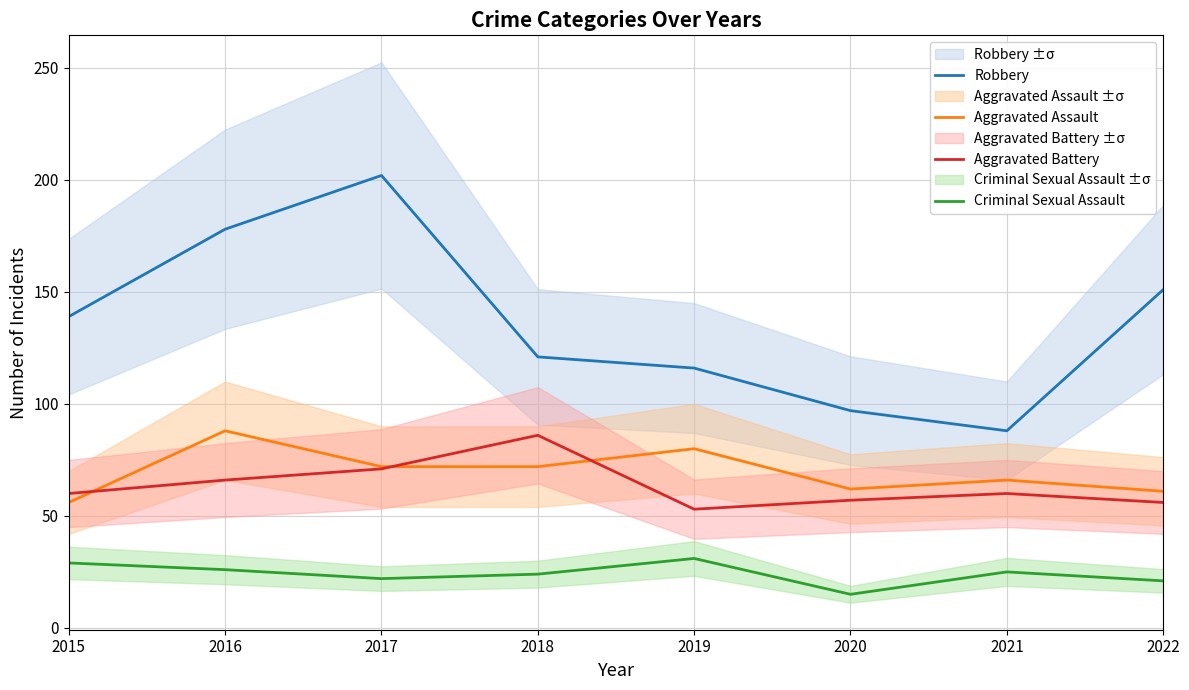

Reading left to right, what are all the values shown in this chart?

Robbery: 2015=139	2016=178	2017=202	2018=121	2019=116	2020=97	2021=88	2022=151
Aggravated Assault: 2015=56	2016=88	2017=72	2018=72	2019=80	2020=62	2021=66	2022=61
Aggravated Battery: 2015=60	2016=66	2017=71	2018=86	2019=53	2020=57	2021=60	2022=56
Criminal Sexual Assault: 2015=29	2016=26	2017=22	2018=24	2019=31	2020=15	2021=25	2022=21